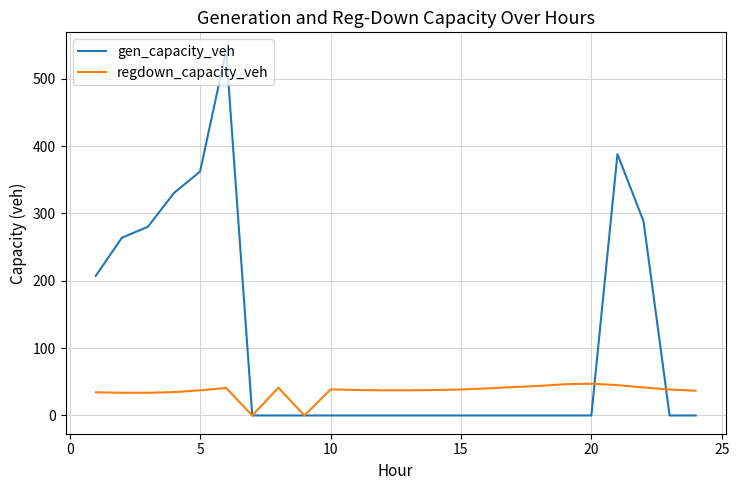

Which series has the largest total across all categories?

gen_capacity_veh